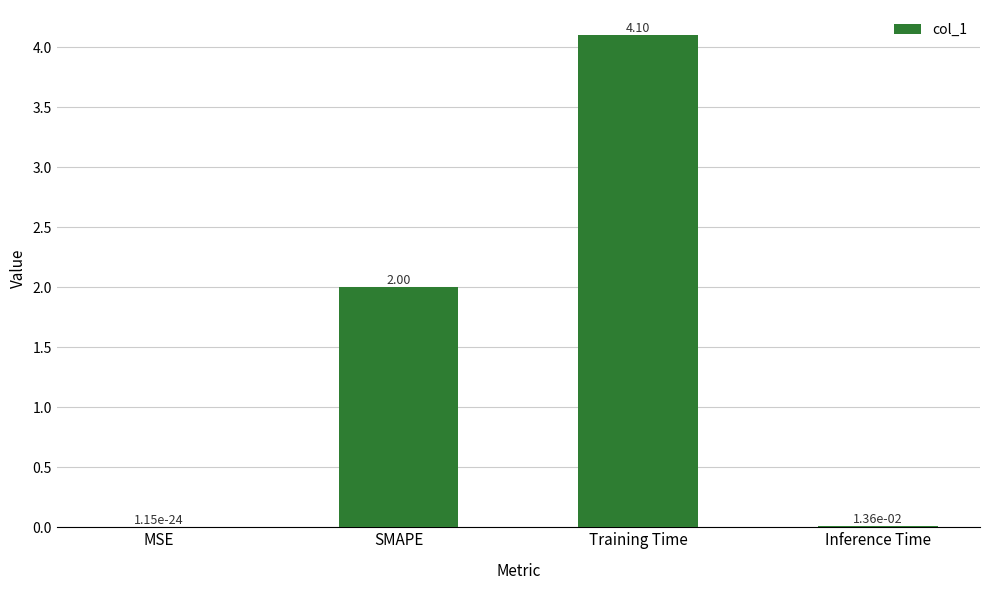

What is the maximum value shown in the chart?

4.1